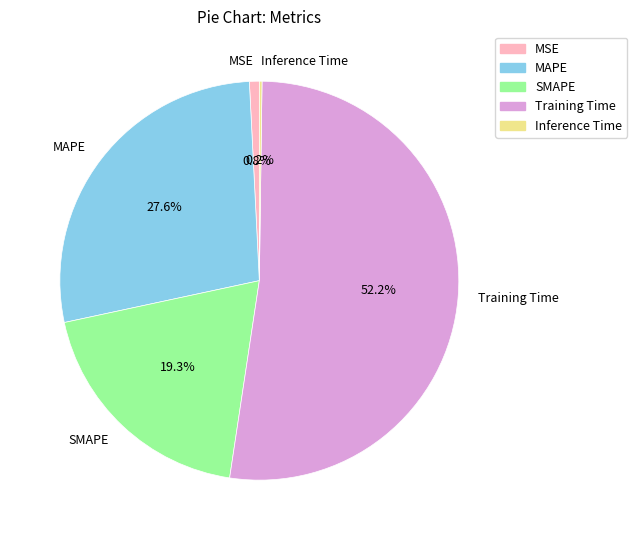

To the nearest percent, what percentage of the pie is SMAPE?

19%